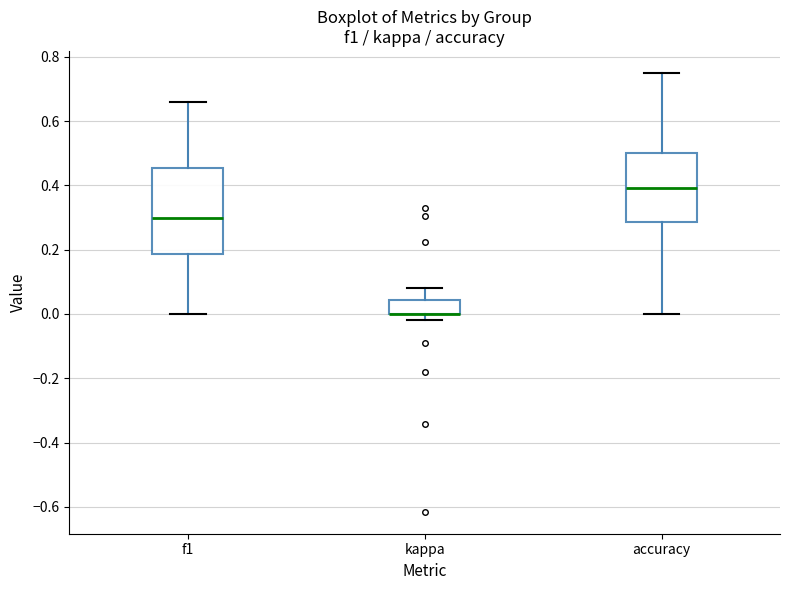

Reading left to right, transcribe this box plot: for each box, give where its median line is, the range the box spans, and where its two whiskers end, as read against the y-axis. The values are not printed on the chart, so give them approximately, as read against the axis.

f1: median 0.30, box 0.18 to 0.46, whiskers 0.00 to 0.66
kappa: median 0.00 (drawn on the box's lower edge), box 0.00 to 0.04, whiskers -0.02 to 0.08
accuracy: median 0.40, box 0.28 to 0.50, whiskers 0.00 to 0.76